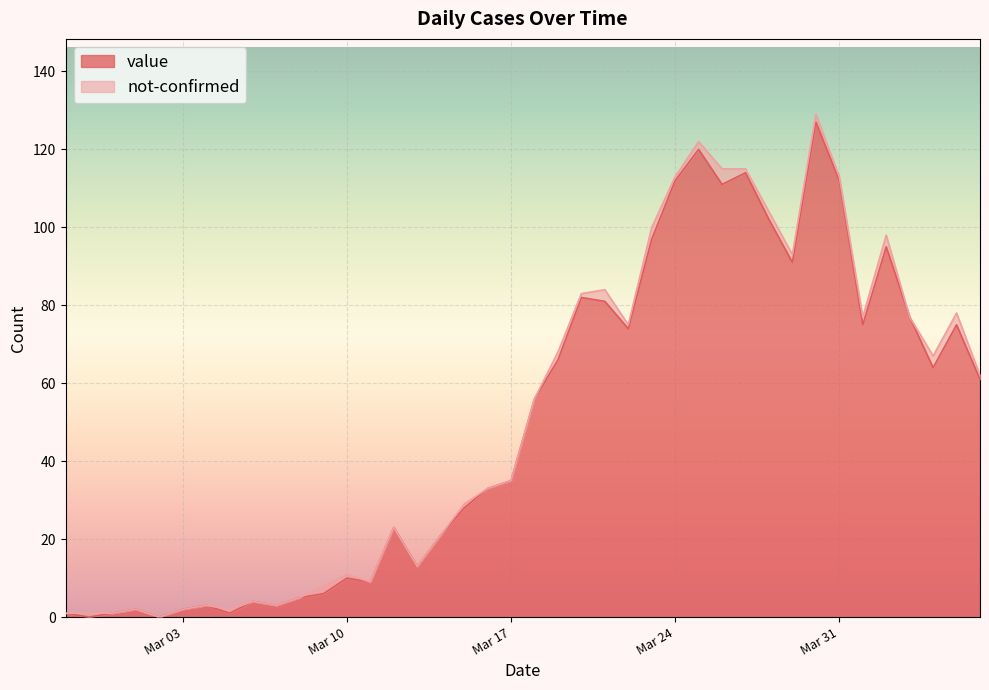

How many interior local peaks (higher than both neighbors) does the data have?

11